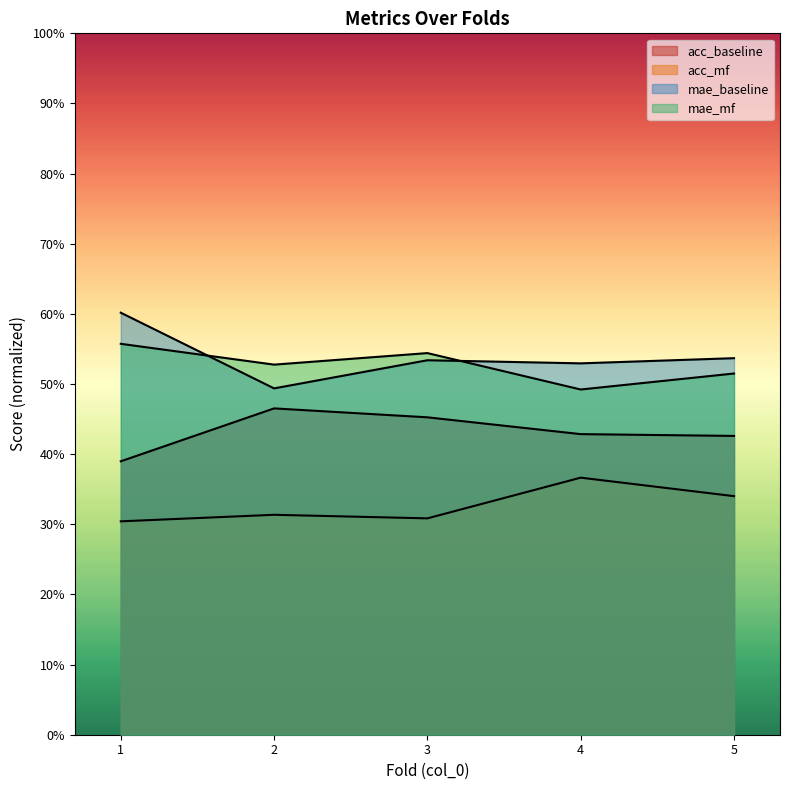

What are all the series names shown in the legend?

acc_baseline, acc_mf, mae_baseline, mae_mf